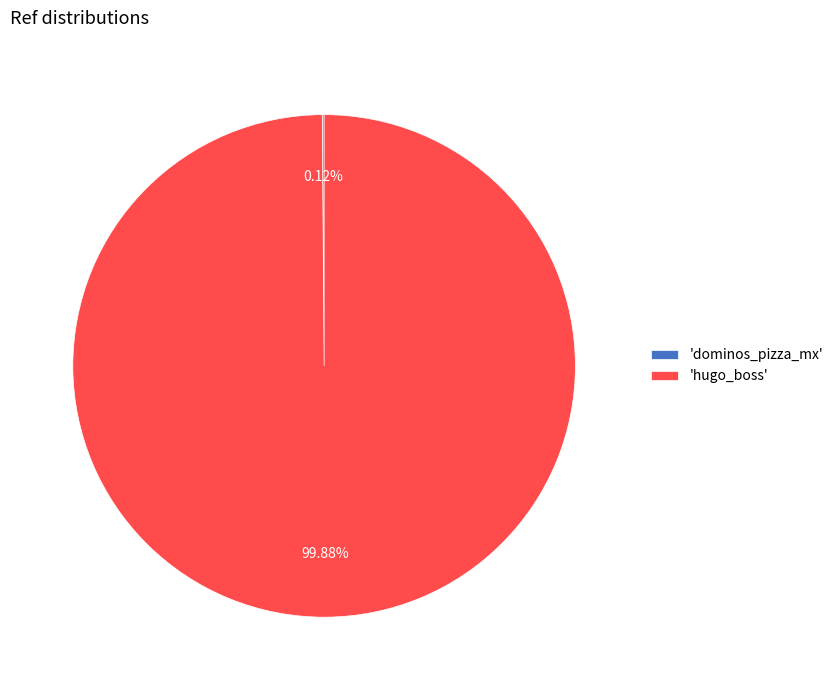

Which slice is the largest?

'hugo_boss'